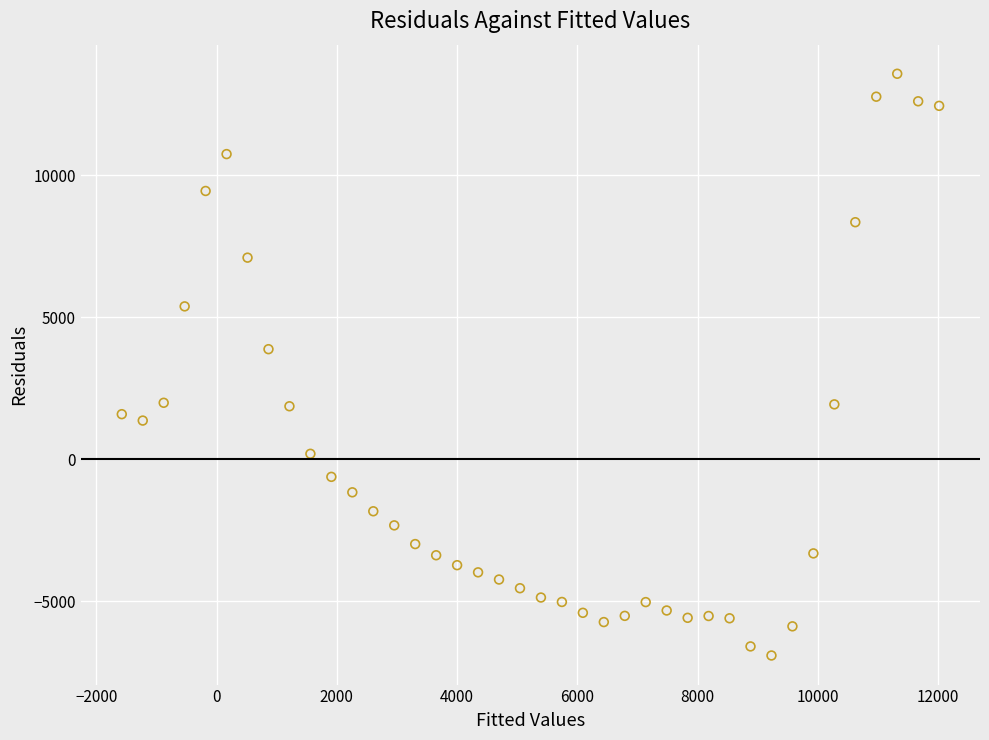

What is the range of Y values (max minus min)?

20479.4